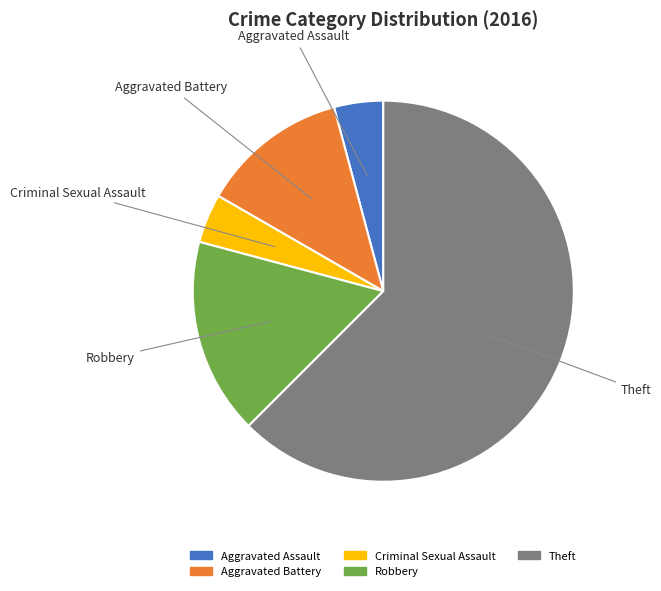

Do Theft and Robbery together represent more than half of the pie?

Yes